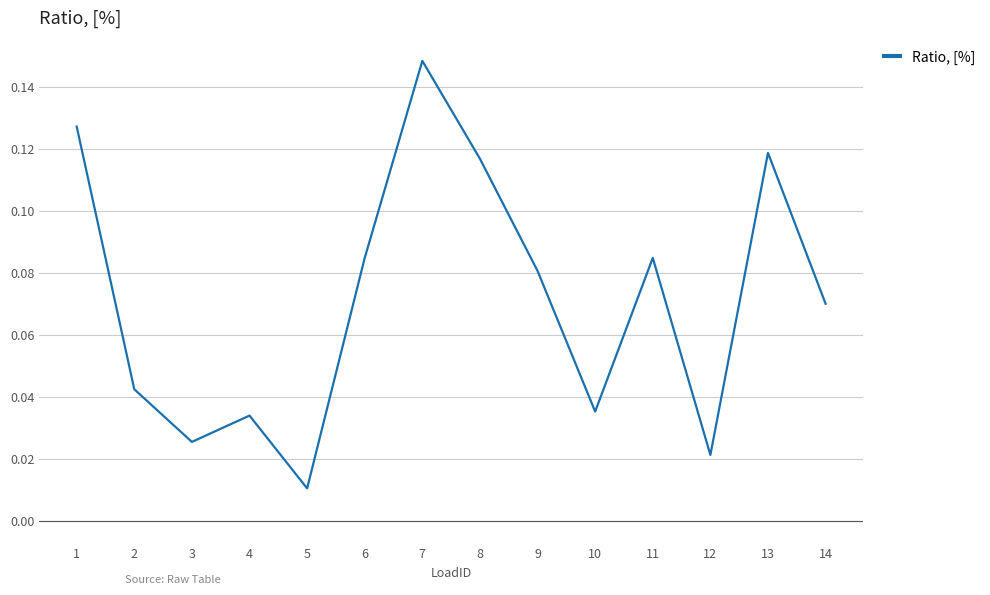

Is it true that the value at 4 is 0.1?

False